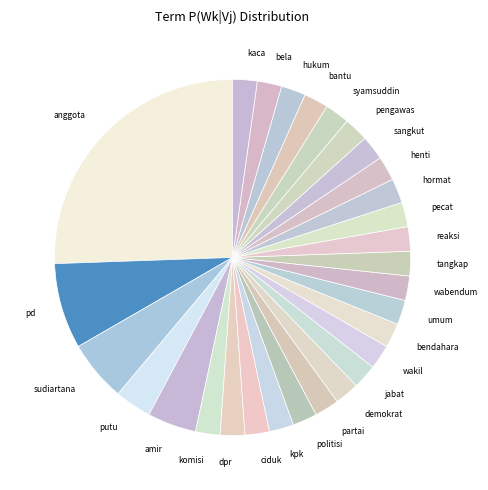

Which slice is the largest?

anggota